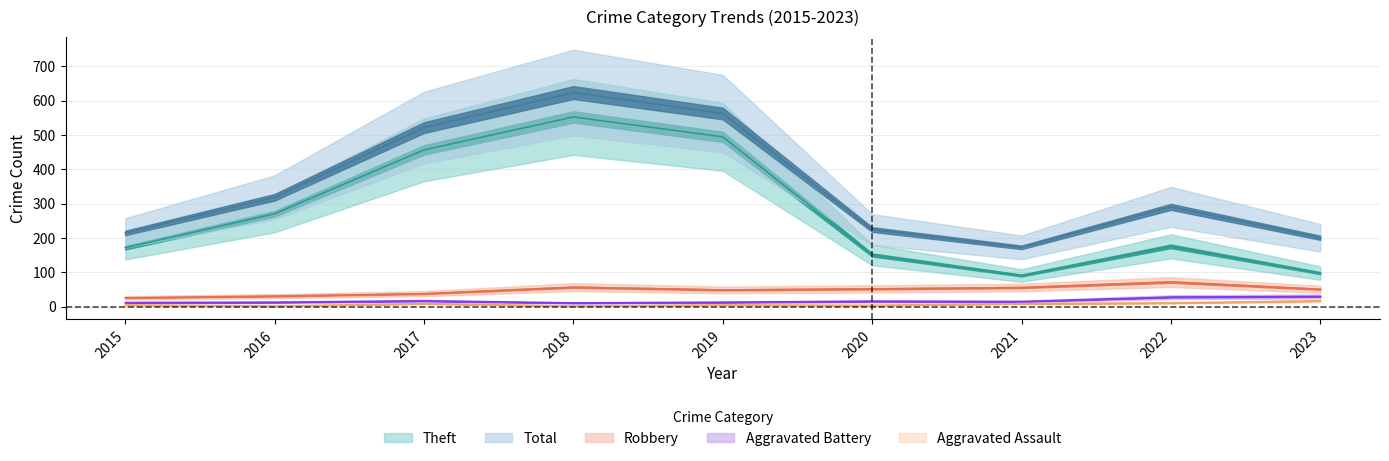

At which label is Aggravated Assault closest to 9?

2017